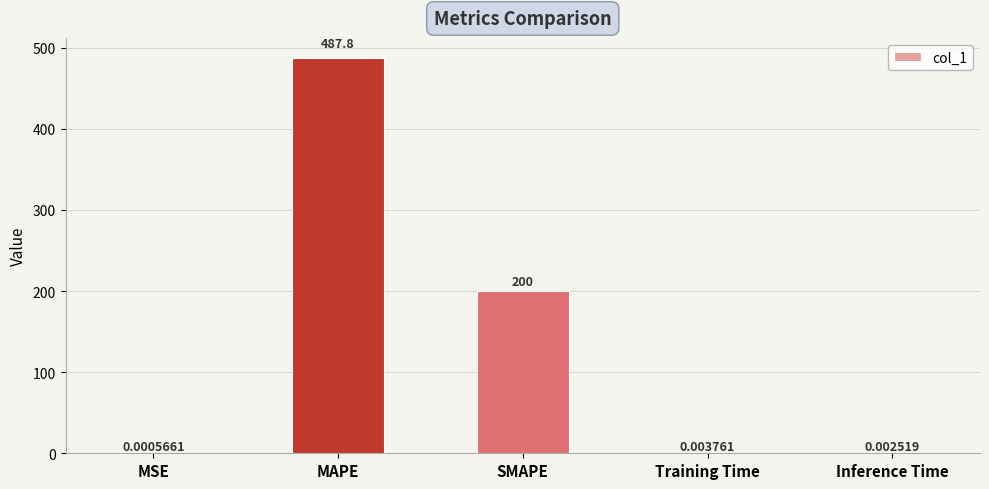

Which category has the highest value across all series?

MAPE